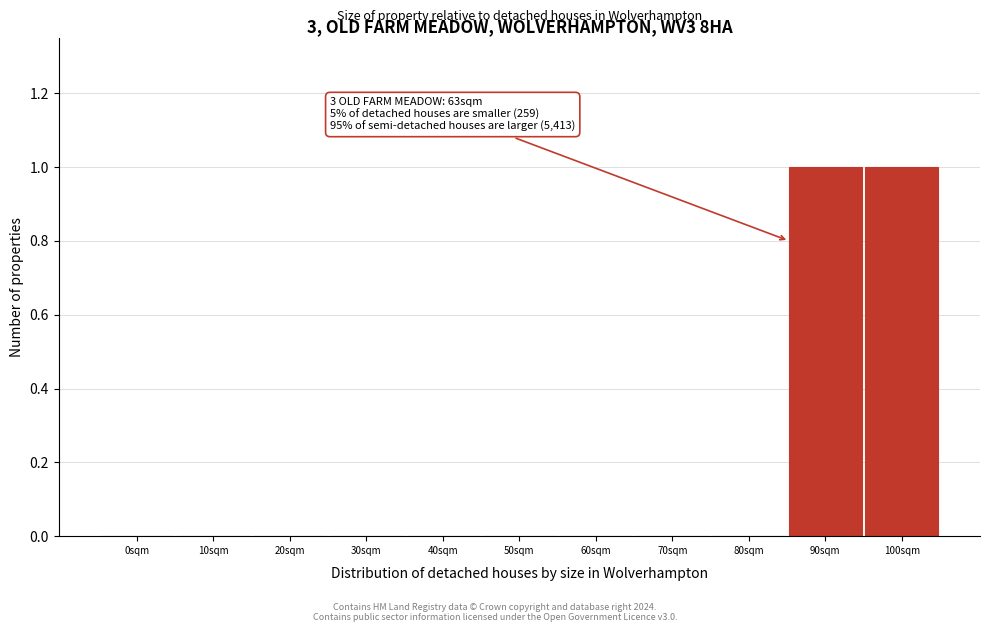

Reading left to right, what are all the values shown in this chart?

0sqm=0	10sqm=0	20sqm=0	30sqm=0	40sqm=0	50sqm=0	60sqm=0	70sqm=0	80sqm=0	90sqm=1	100sqm=1